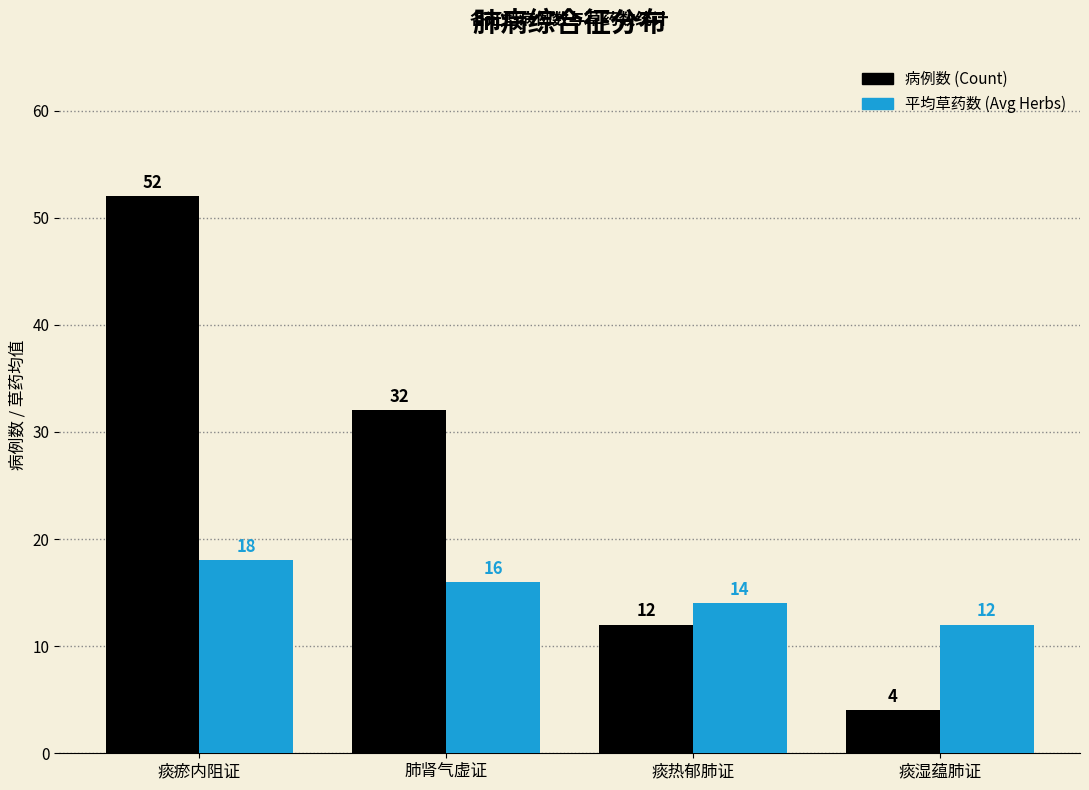

How many series are shown in this chart?

2